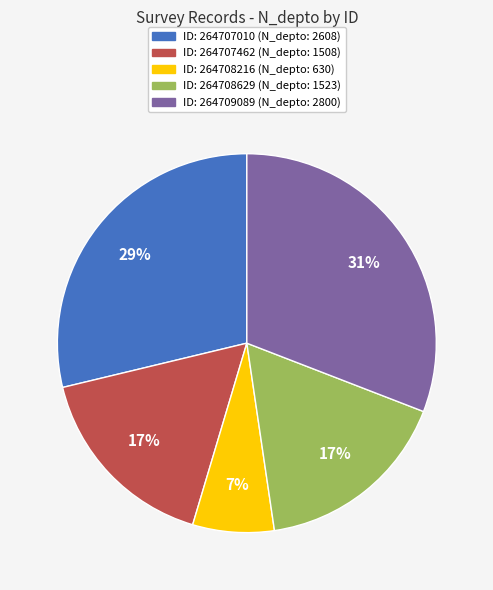

To the nearest percent, what is the difference between the largest and smallest slice percentages?

24%